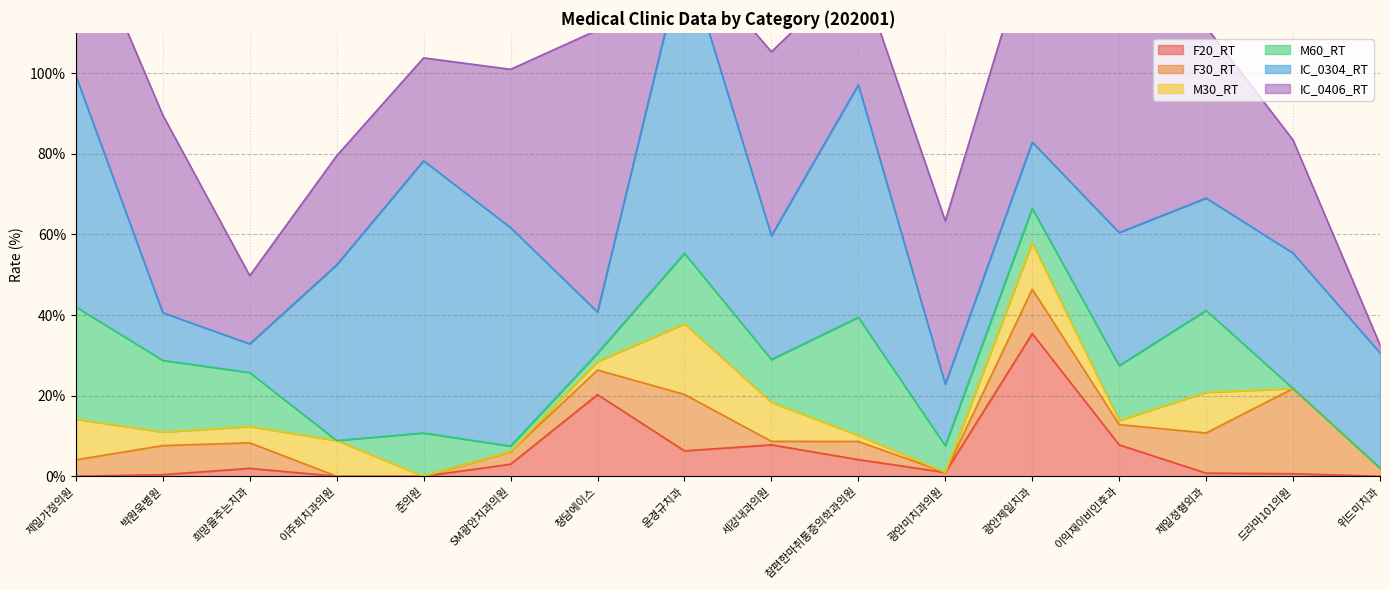

The IC_0406_RT series shows 39.3 at SM광안치과의원. True or false?

True